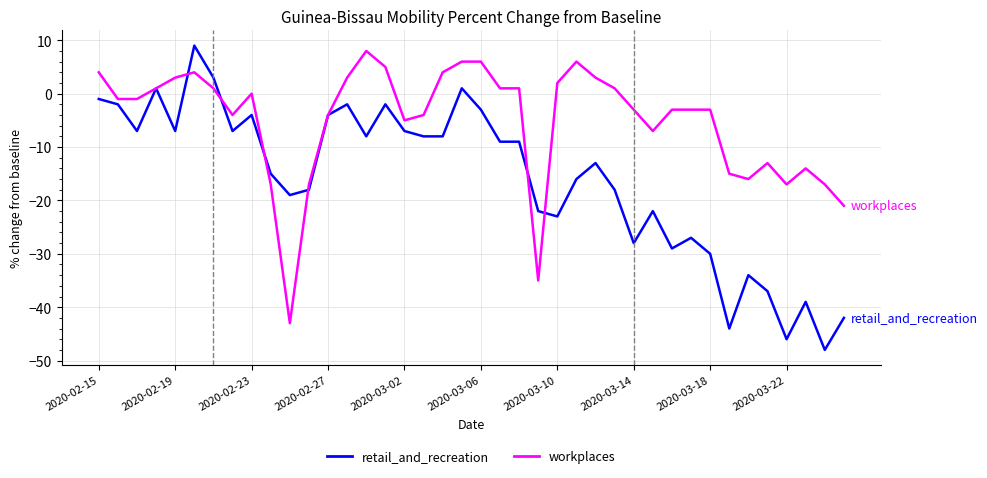

Which series has the largest range (max minus min)?

retail_and_recreation